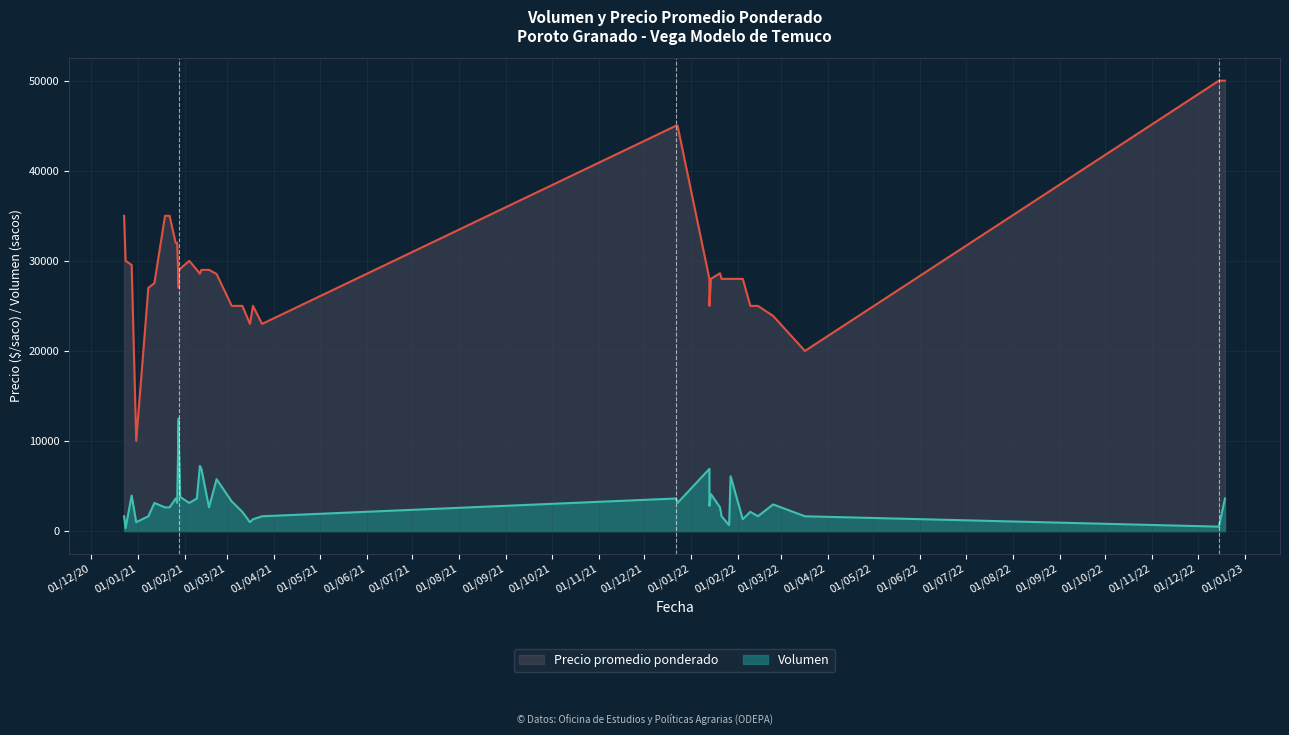

What is the smallest value displayed?

10